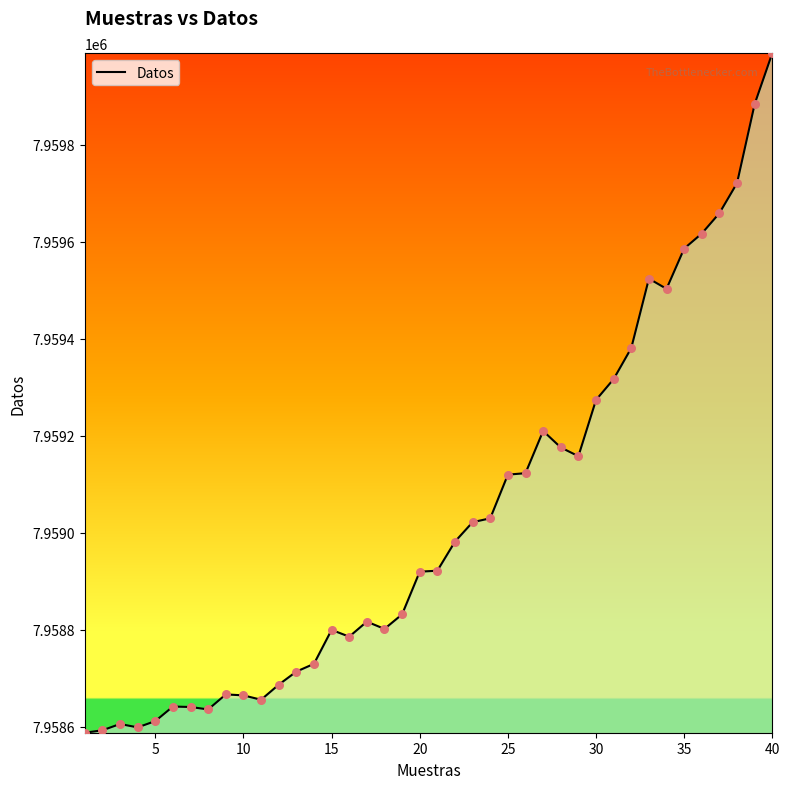

What is the maximum value shown in the chart?

7959989